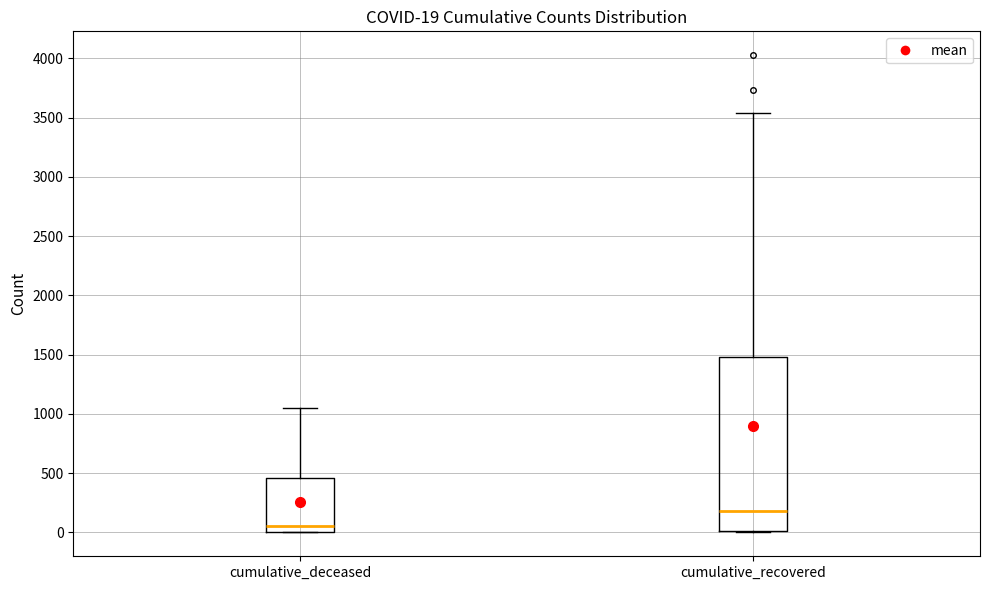

Comparing the boxes themselves (not the whiskers), which one is the tallest?

cumulative_recovered